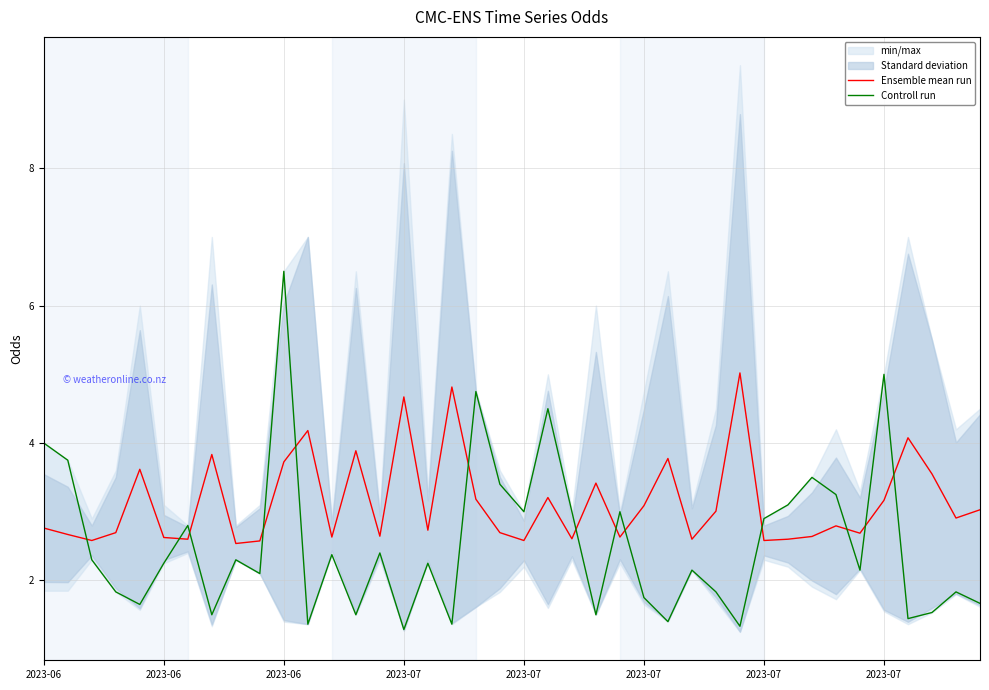

List the series in order of their overall mean, lowest first.

Controll run, Ensemble mean run